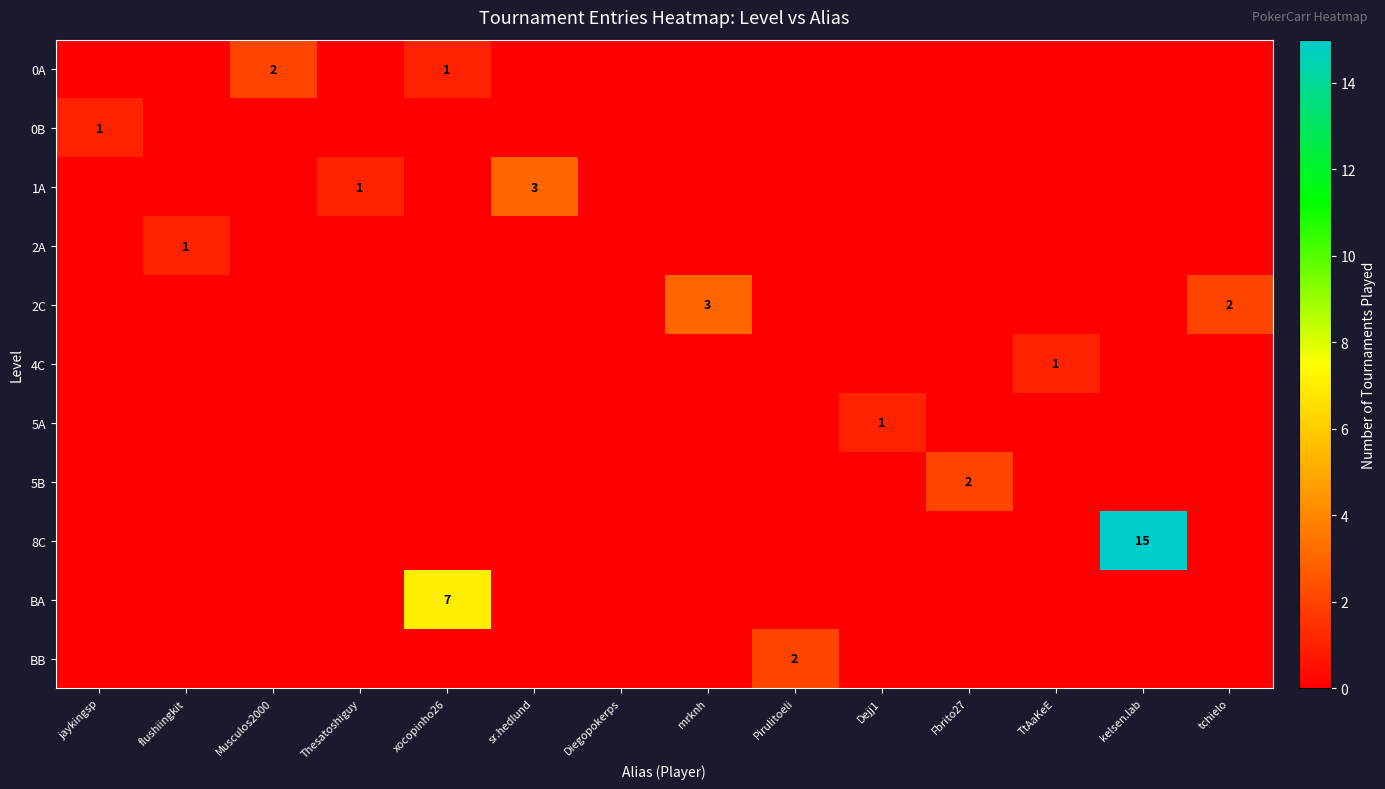

True or false: 0B has a value of 0 at xocopinho26.

True